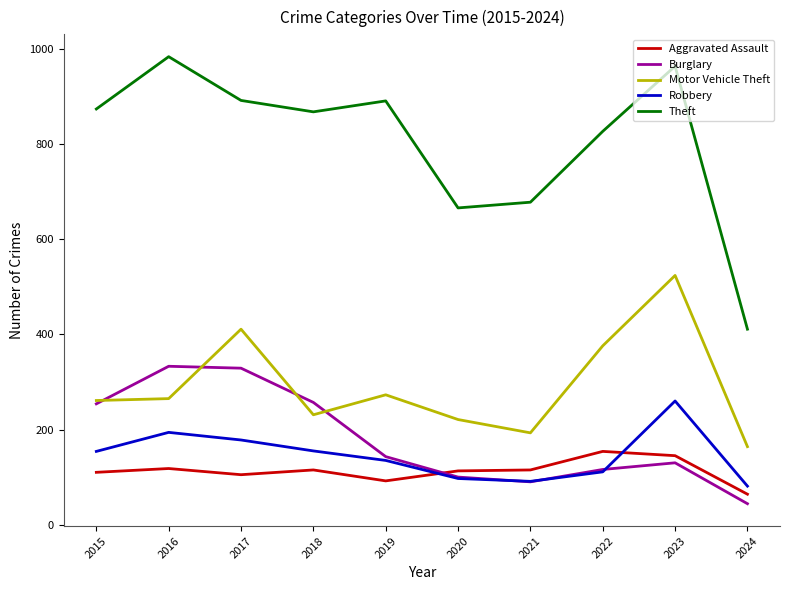

Read the Burglary value at 2015, to the nearest 10.

250